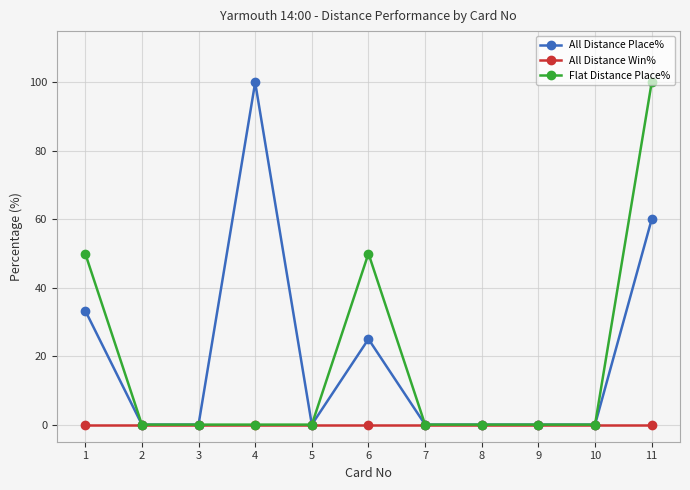

What is the greatest value displayed?

100.0